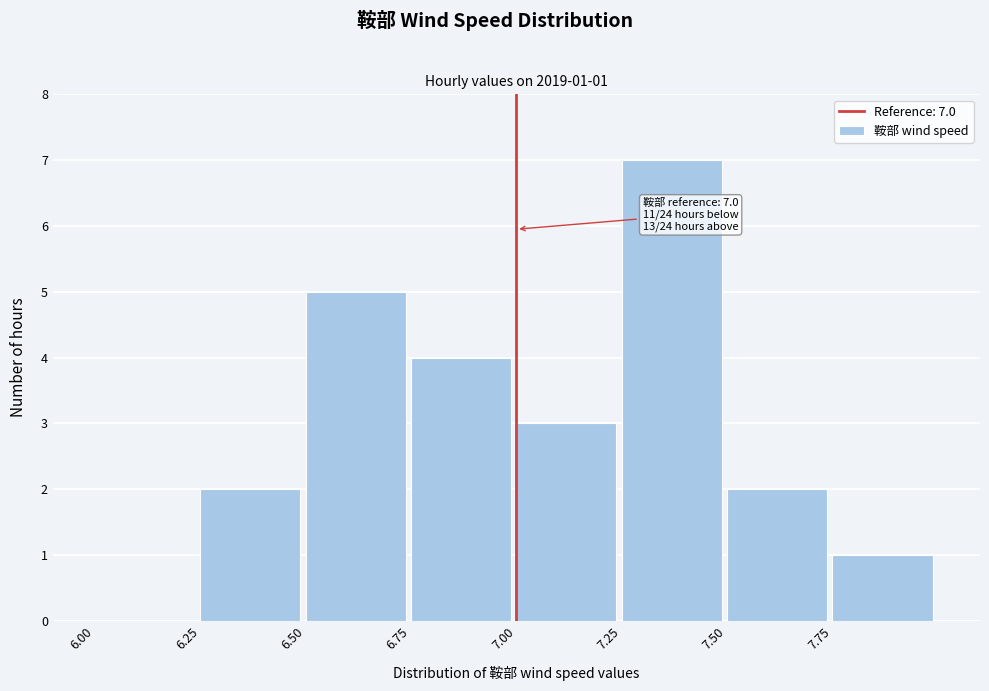

Which range on the x-axis has the tallest bar?

7.25 to 7.50